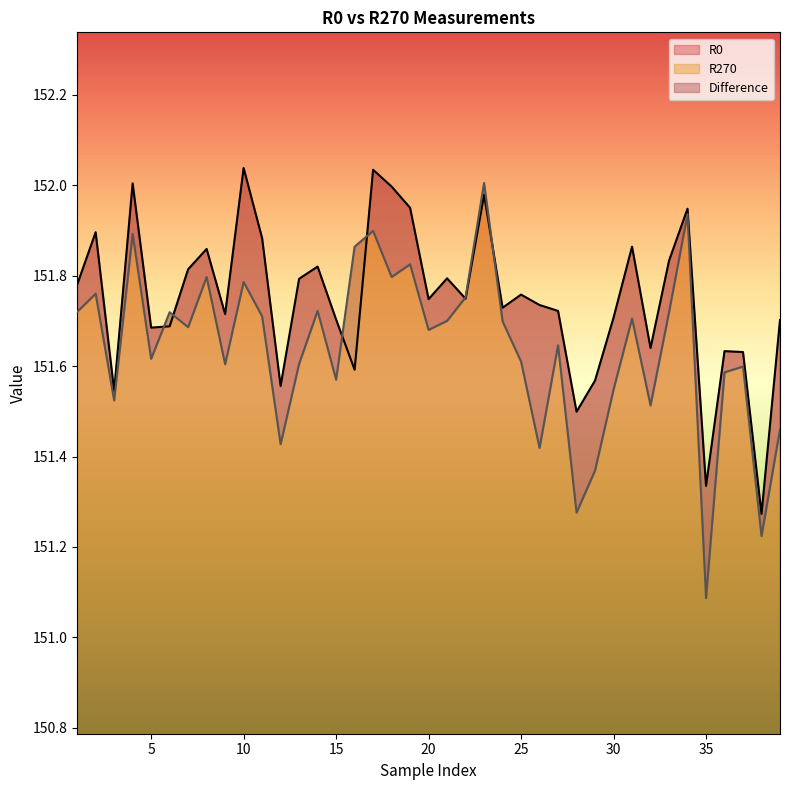

What is the value of the R0 point at the 5th from the left?

151.7